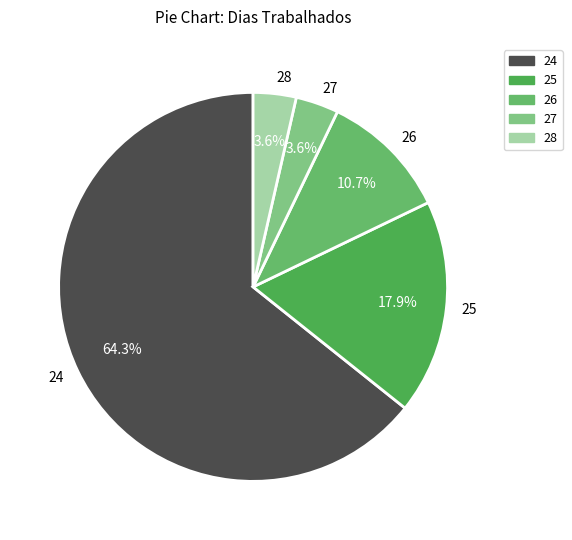

To the nearest percent, what portion does 24 represent?

64%